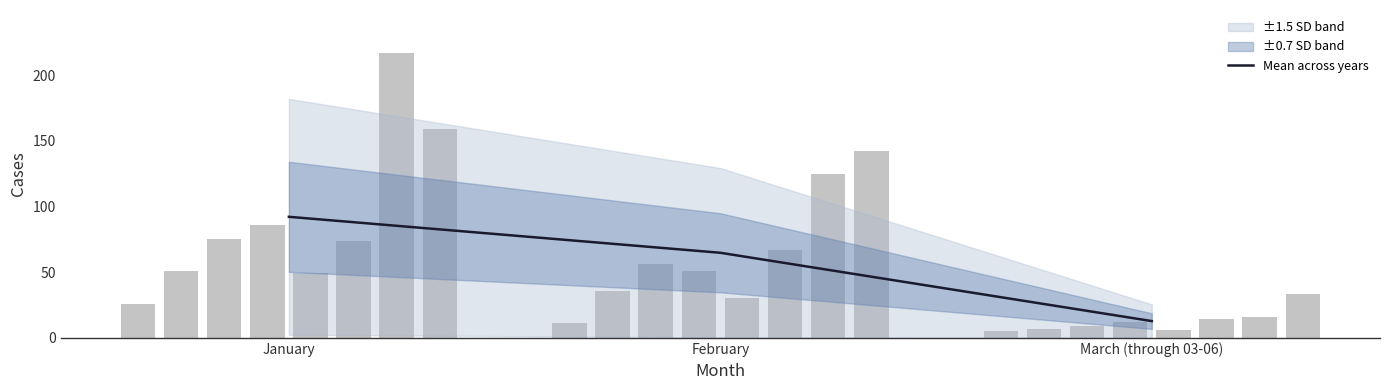

What is the average value?

56.5